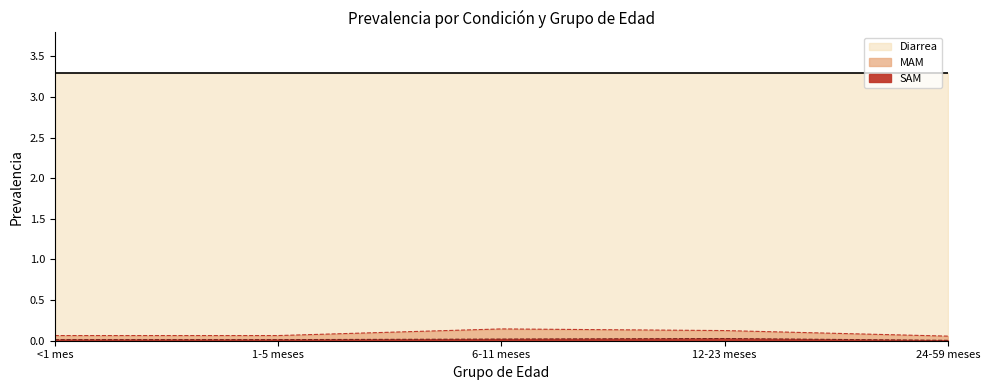

The value of SAM at 12-23 meses is 0.0. True or false?

False